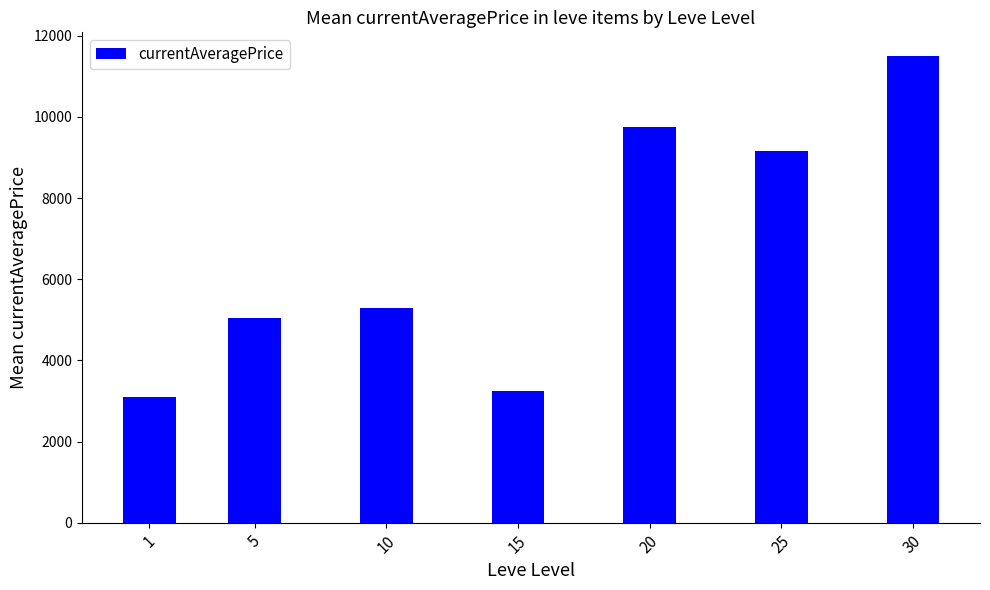

Reading left to right, extract all data points from this chart.

3096.0	5054.3	5280.6	3249.5	9747.8	9150.0	11511.3